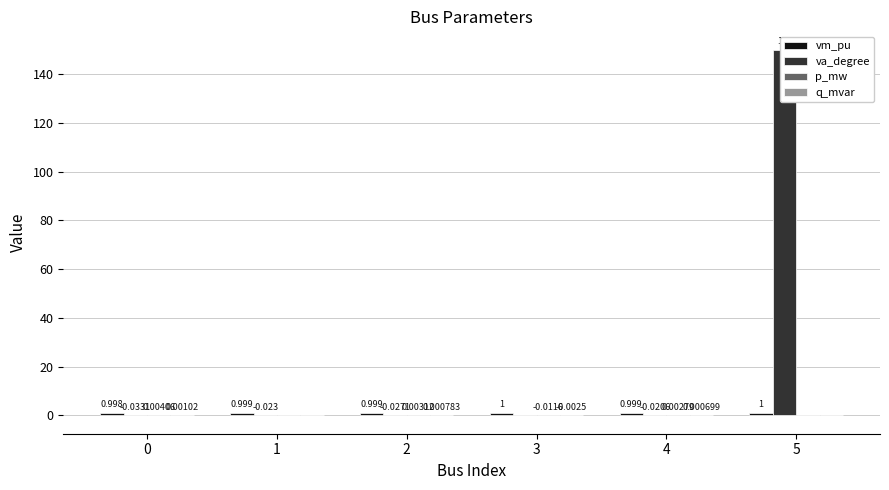

How many categories are shown in the chart?

6